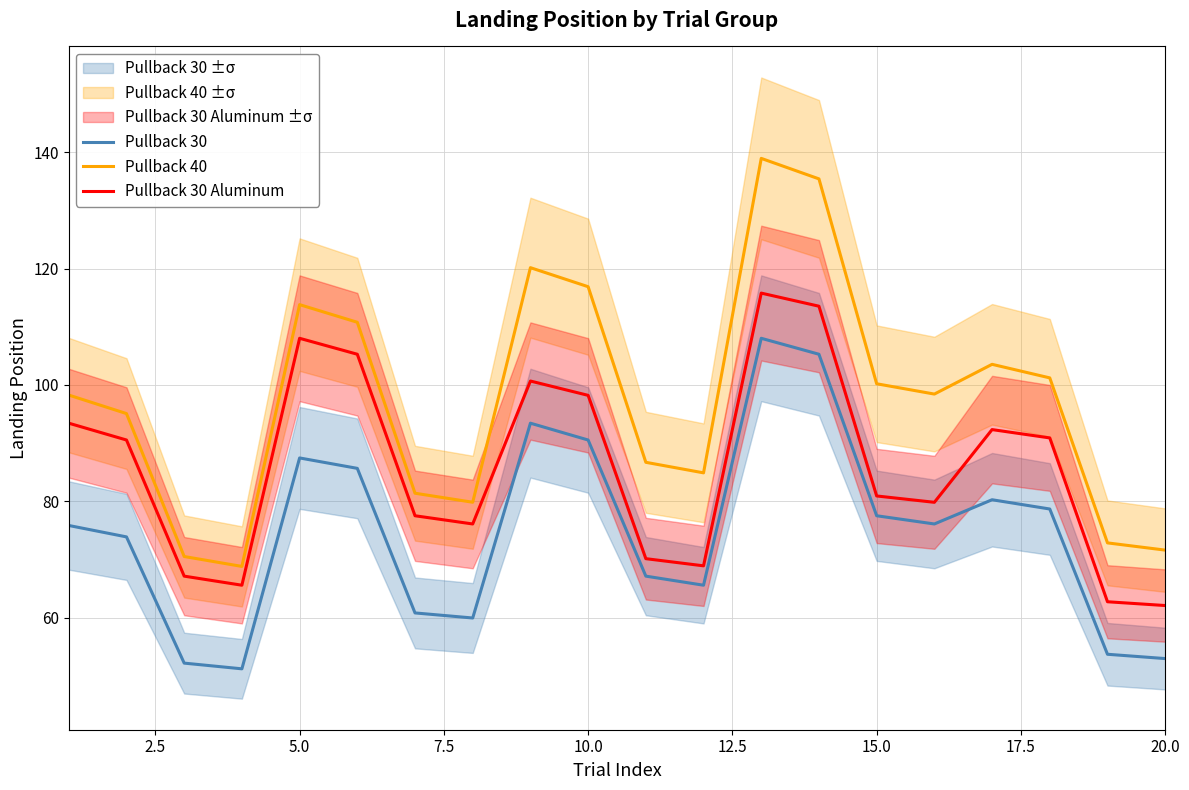

How many values in the Pullback 30 series exceed 76?

10